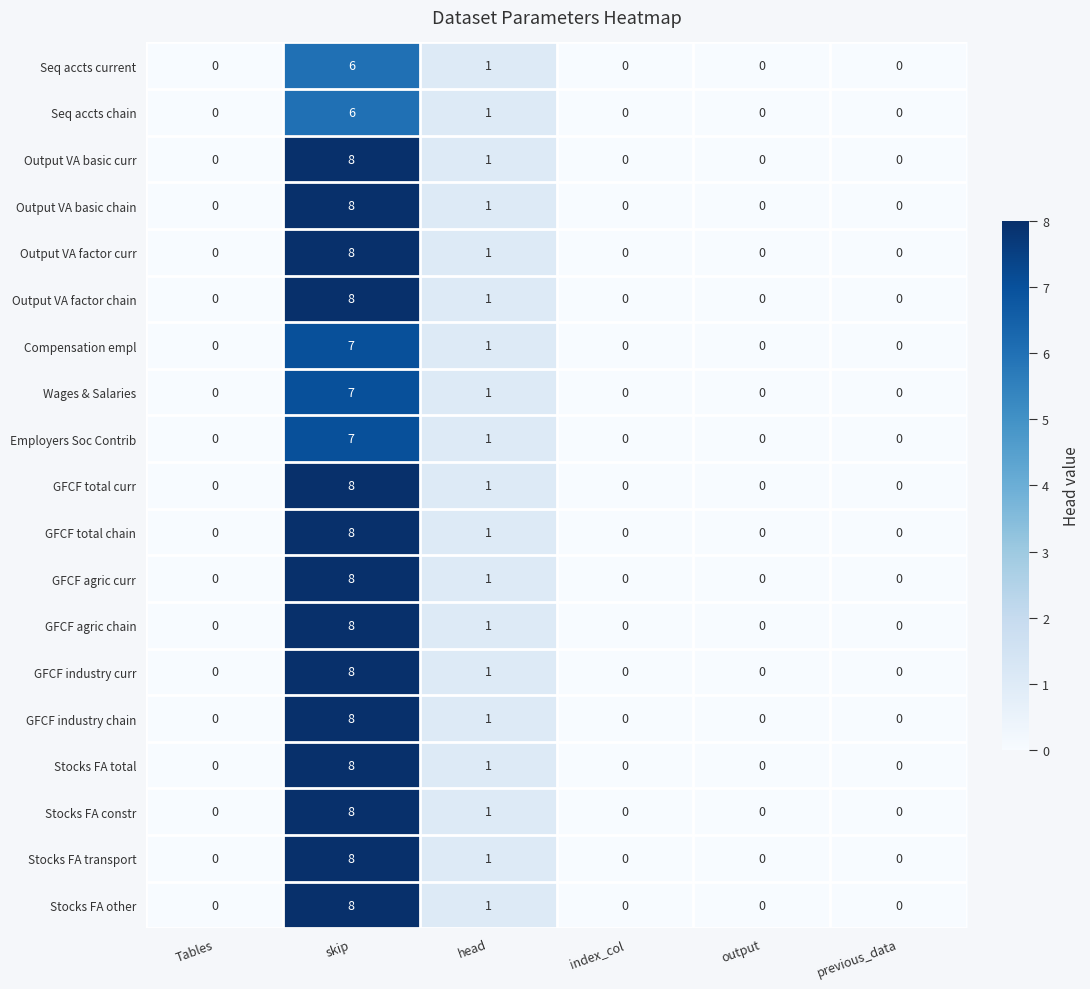

Is the value of Seq accts current at previous_data greater than the value of GFCF total curr at head?

No